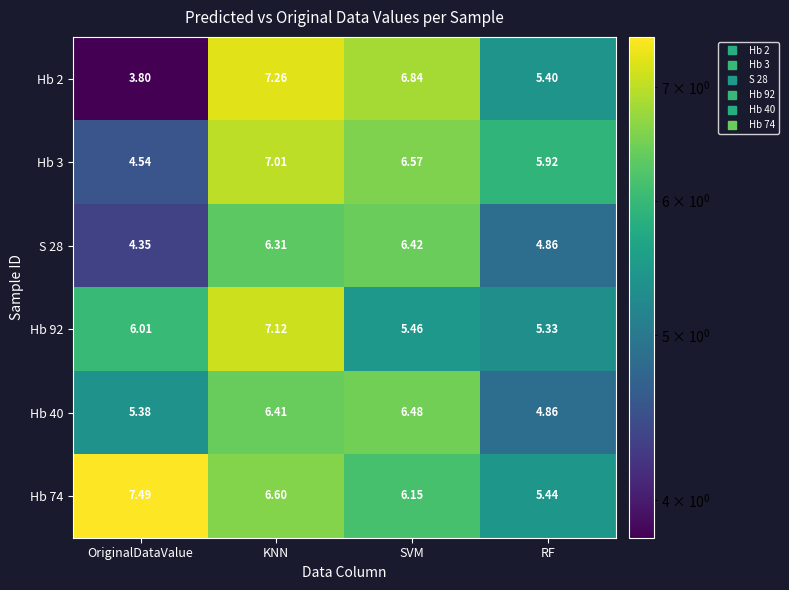

Where does the Hb 92 series first go above 6?

OriginalDataValue